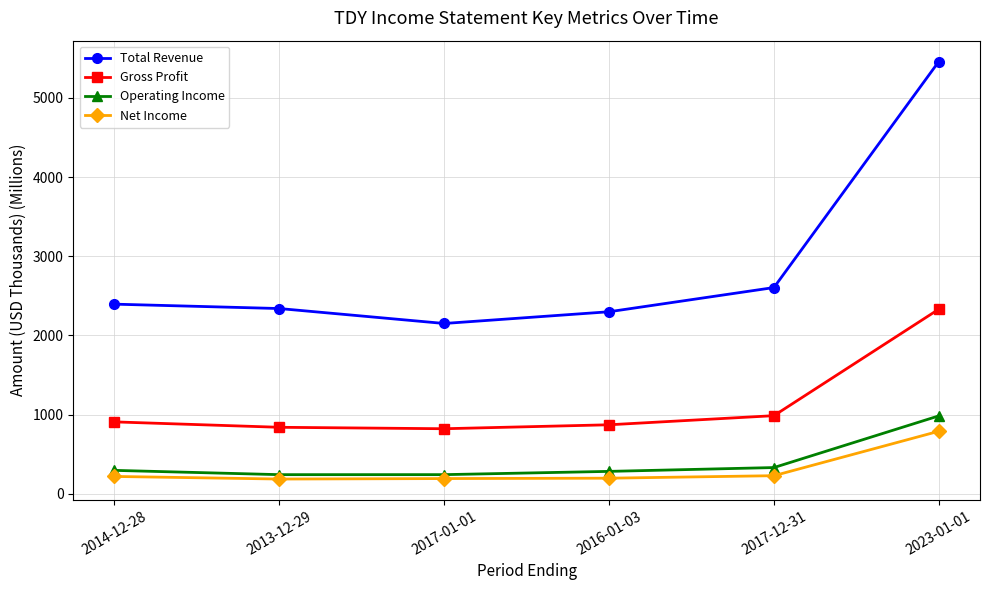

What is the value of the Gross Profit point at the 2nd from the left?

838.6